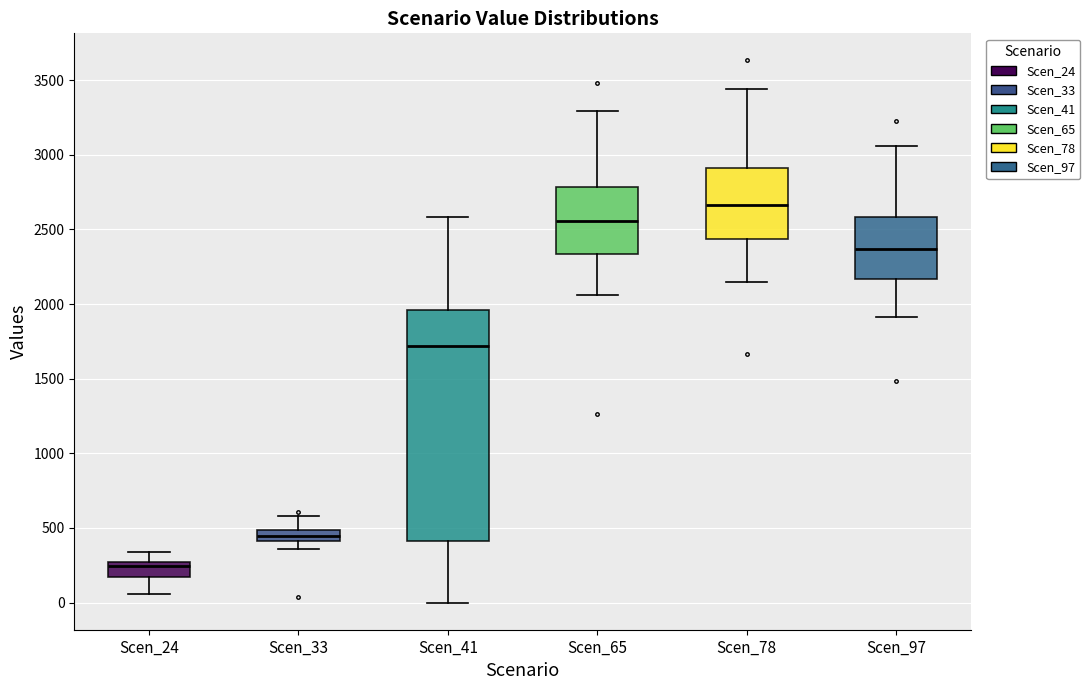

Reading left to right, read every box against the y-axis: the position of its median line, the range the box covers, and the ends of its whiskers. The values are not printed on the chart, so give them approximately, as read against the axis.

Scen_24: median 250 (just below the box's upper edge), box 150 to 250, whiskers 50 to 350
Scen_33: median 450, box 400 to 500, whiskers 350 to 600
Scen_41: median 1700, box 400 to 1950, whiskers 0 to 2600
Scen_65: median 2550, box 2350 to 2800, whiskers 2050 to 3300
Scen_78: median 2650, box 2450 to 2900, whiskers 2150 to 3450
Scen_97: median 2350, box 2150 to 2600, whiskers 1900 to 3050